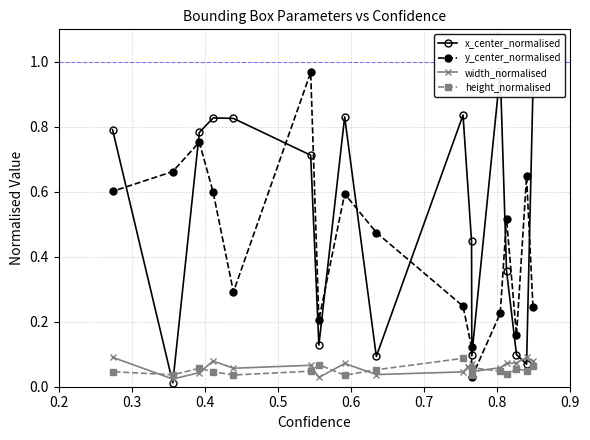

Which series has the largest total across all categories?

x_center_normalised